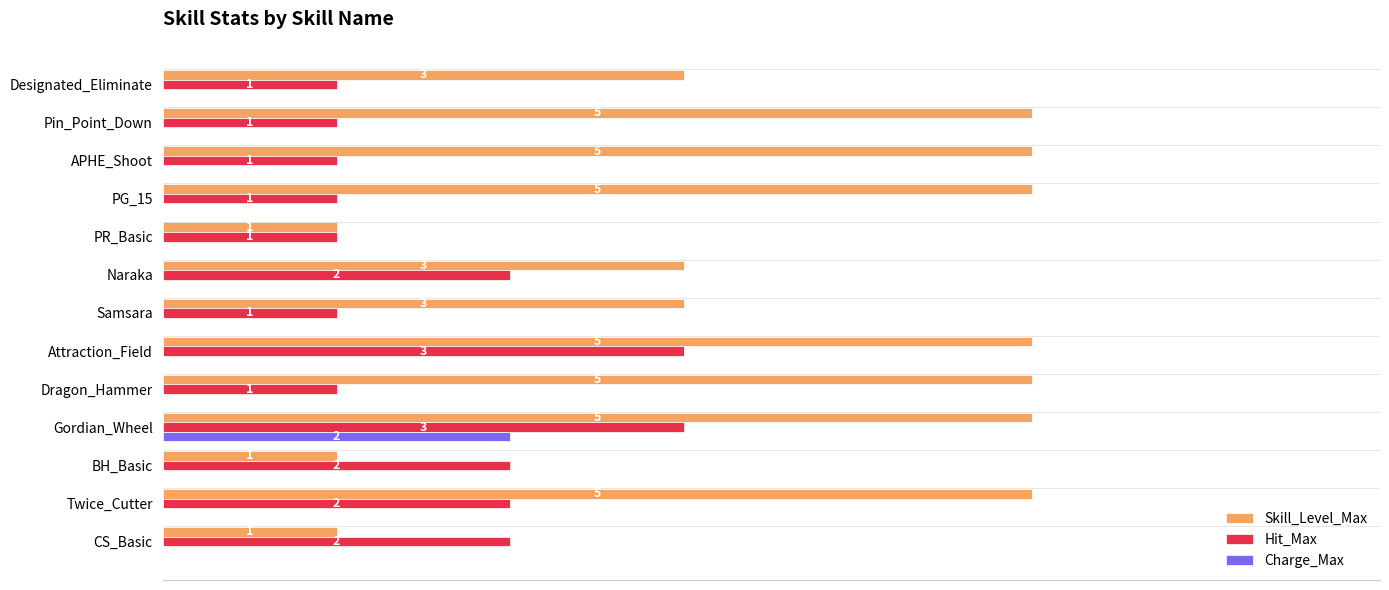

At which category is the sum across all series the highest?

Gordian_Wheel